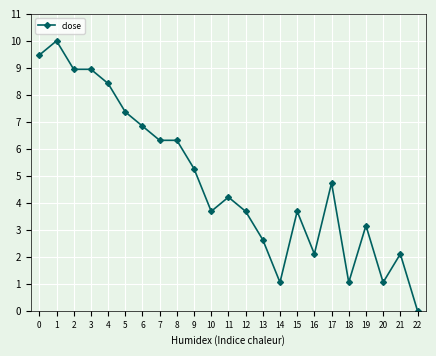

Where is the first local maximum?

1